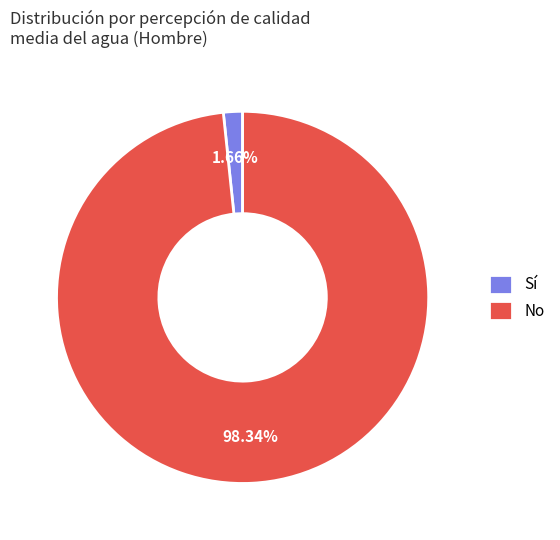

Rank the categories by value from lowest to highest.

Sí, No